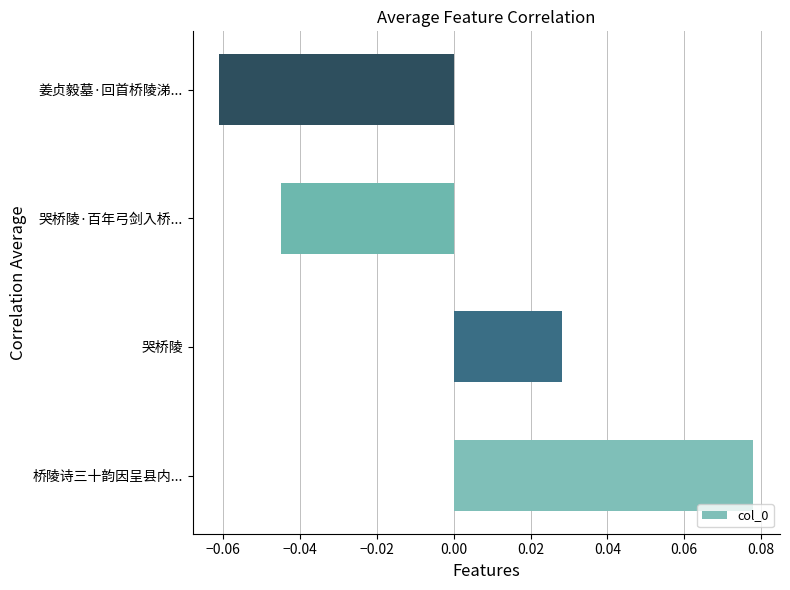

How many values are between 0 and 1?

2